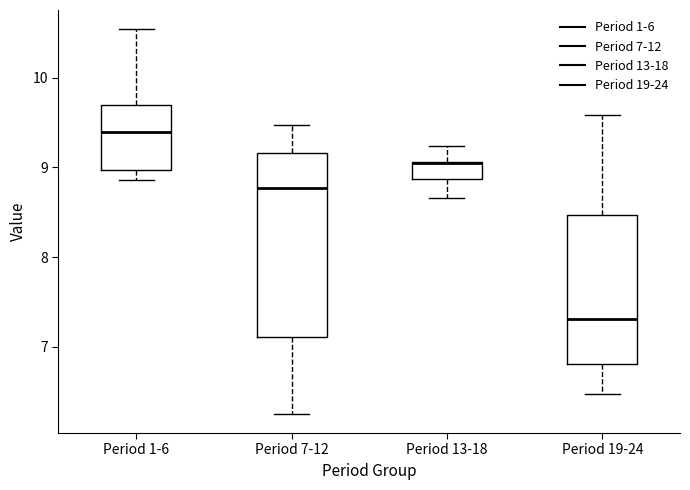

Reading left to right, transcribe this box plot: for each box, give where its median line is, the range the box spans, and where its two whiskers end, as read against the y-axis. The values are not printed on the chart, so give them approximately, as read against the axis.

Period 1-6: median 9.4, box 9.0 to 9.7, whiskers 8.9 to 10.5
Period 7-12: median 8.8, box 7.1 to 9.2, whiskers 6.3 to 9.5
Period 13-18: median 9.0 (drawn on the box's upper edge), box 8.9 to 9.1, whiskers 8.7 to 9.2
Period 19-24: median 7.3, box 6.8 to 8.5, whiskers 6.5 to 9.6